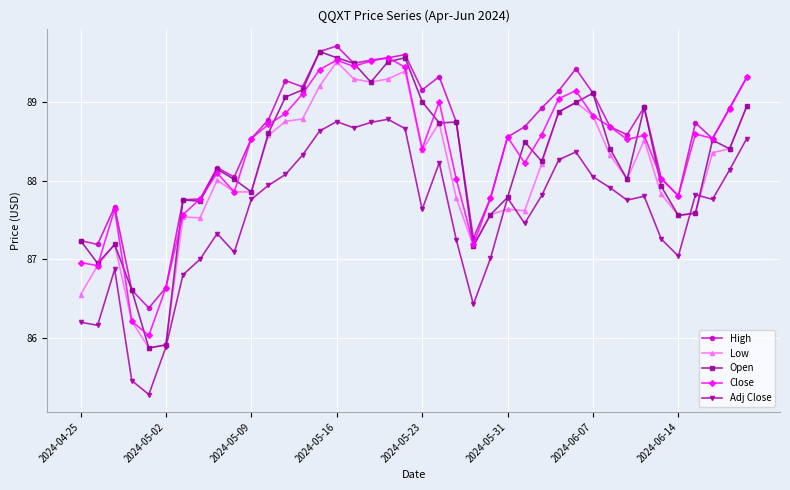

How many lines are shown in the chart?

5